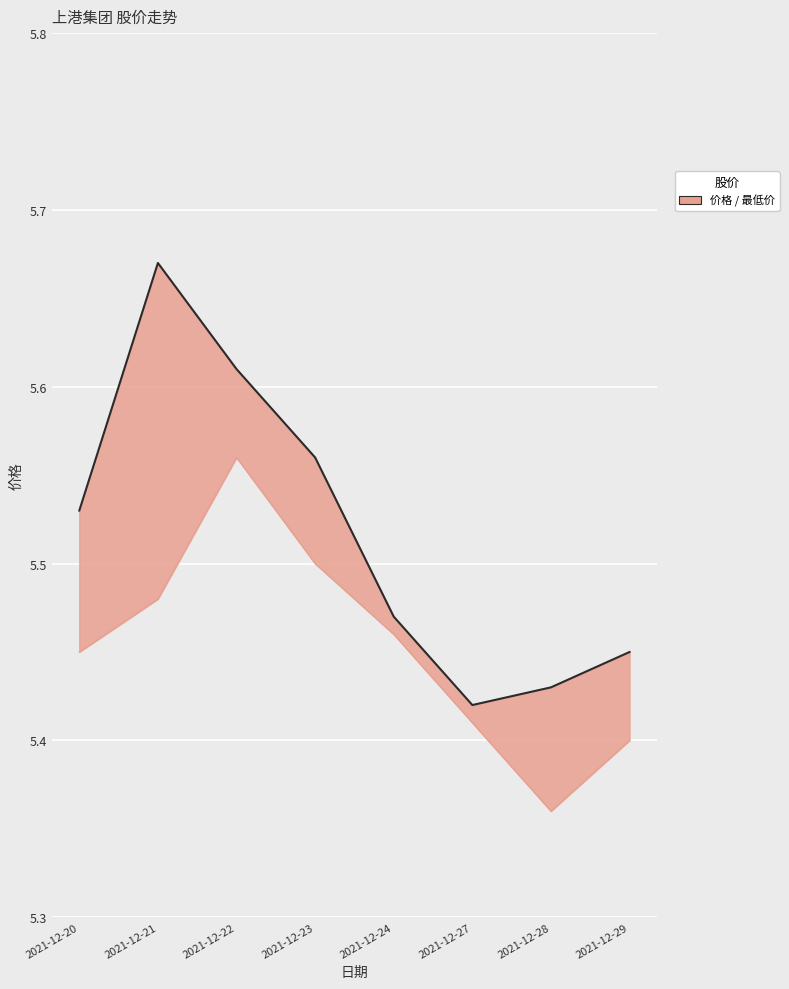

What is the difference between the maximum and minimum values in the 价格 series?

0.2